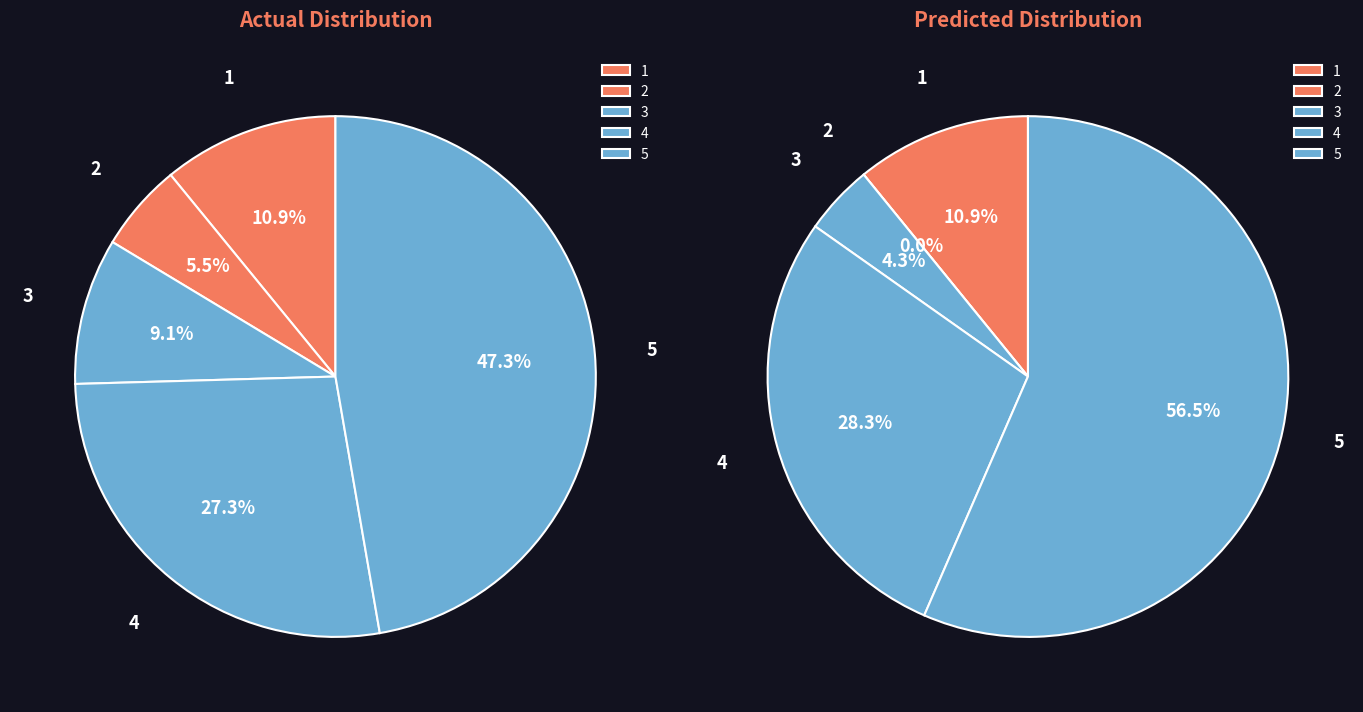

What percentage is the 4 slice, to the nearest percent?

28%